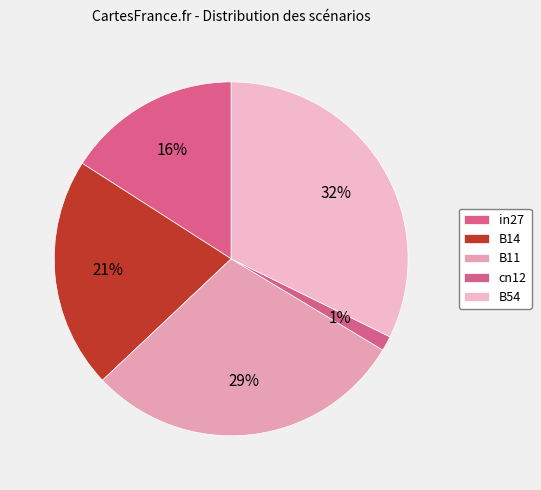

Which category has the biggest portion of the pie?

B54